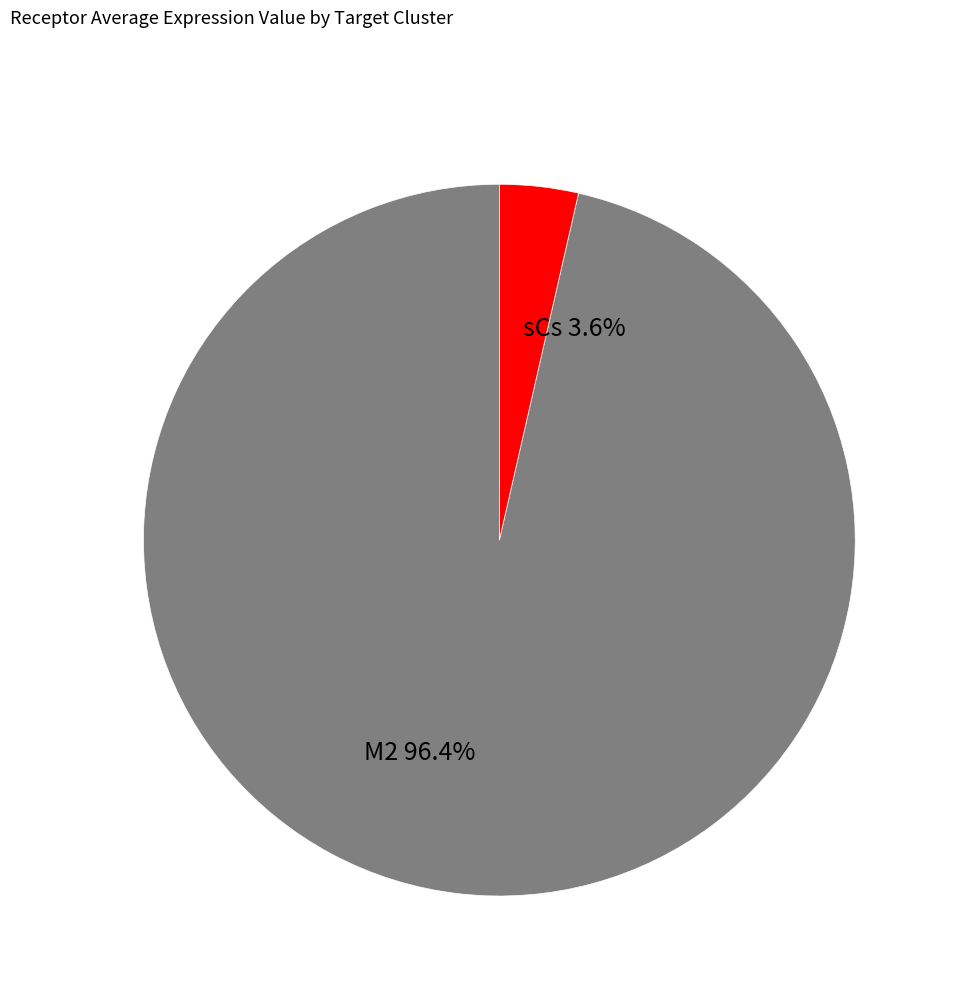

What percentage do sCs and M2 together represent?

100.0%